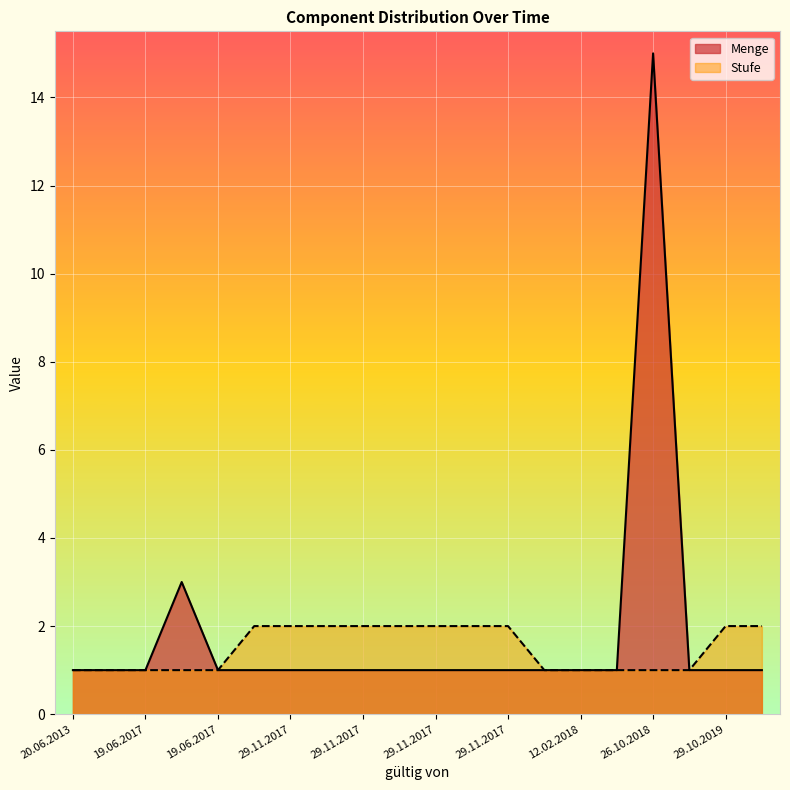

What is the total value across all series at 29.11.2017?

3